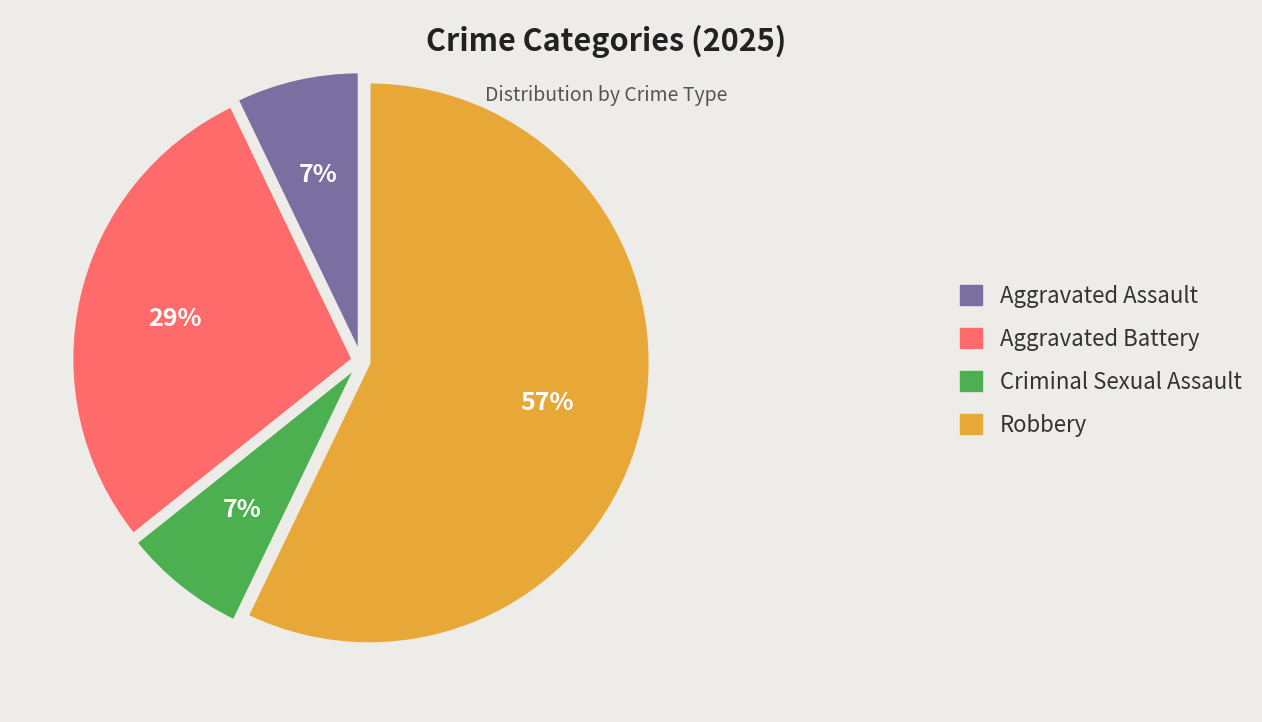

What is the ratio of the value at Robbery to the value at Aggravated Battery?

2.0